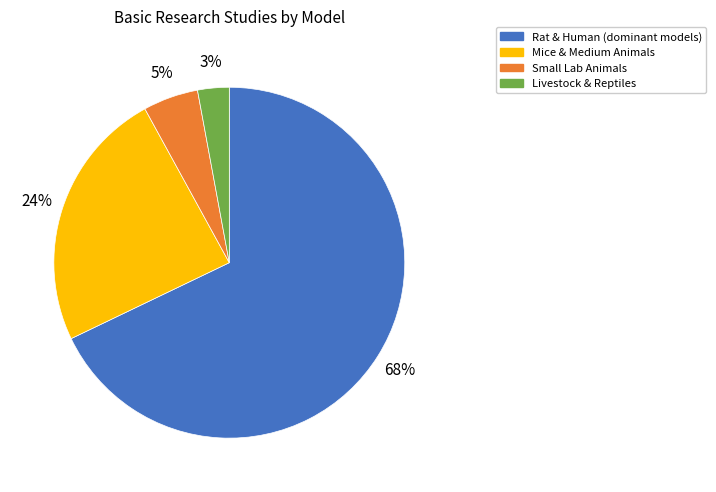

To the nearest percent, what is the difference between the largest and smallest slice percentages?

65%